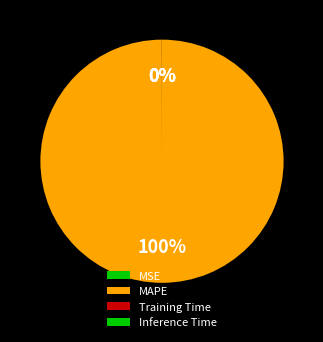

Rank the categories by value from lowest to highest.

Inference Time, Training Time, MSE, MAPE